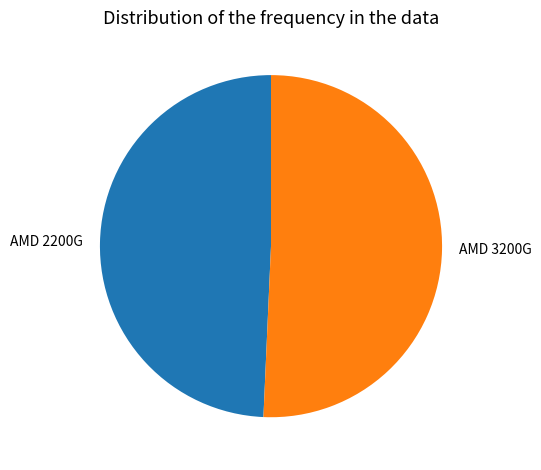

Do AMD 2200G and AMD 3200G together represent more than half of the pie?

Yes